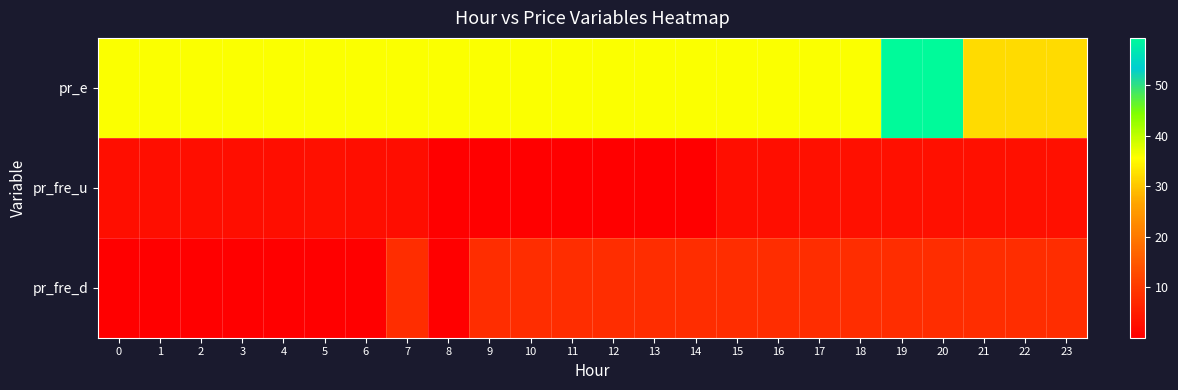

What is the greatest value displayed?

59.3